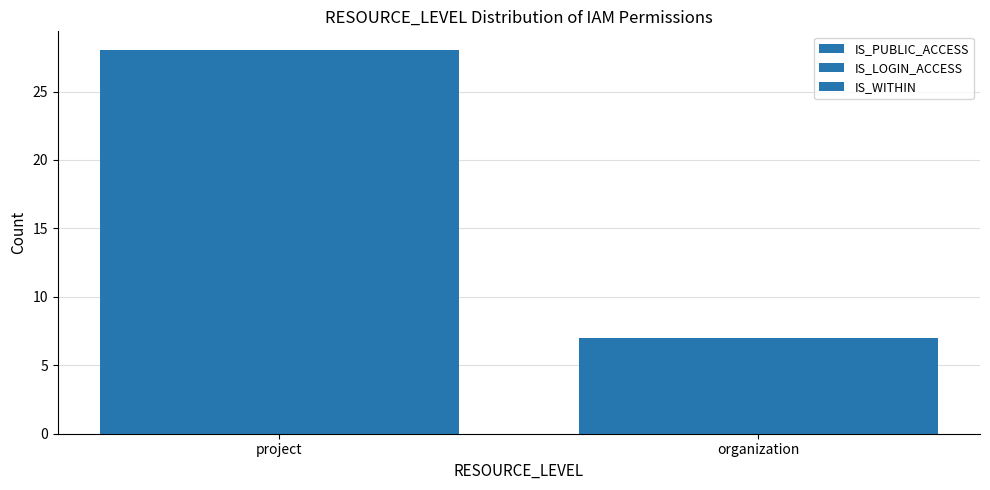

What is the difference between the maximum and minimum values in the IS_WITHIN series?

21